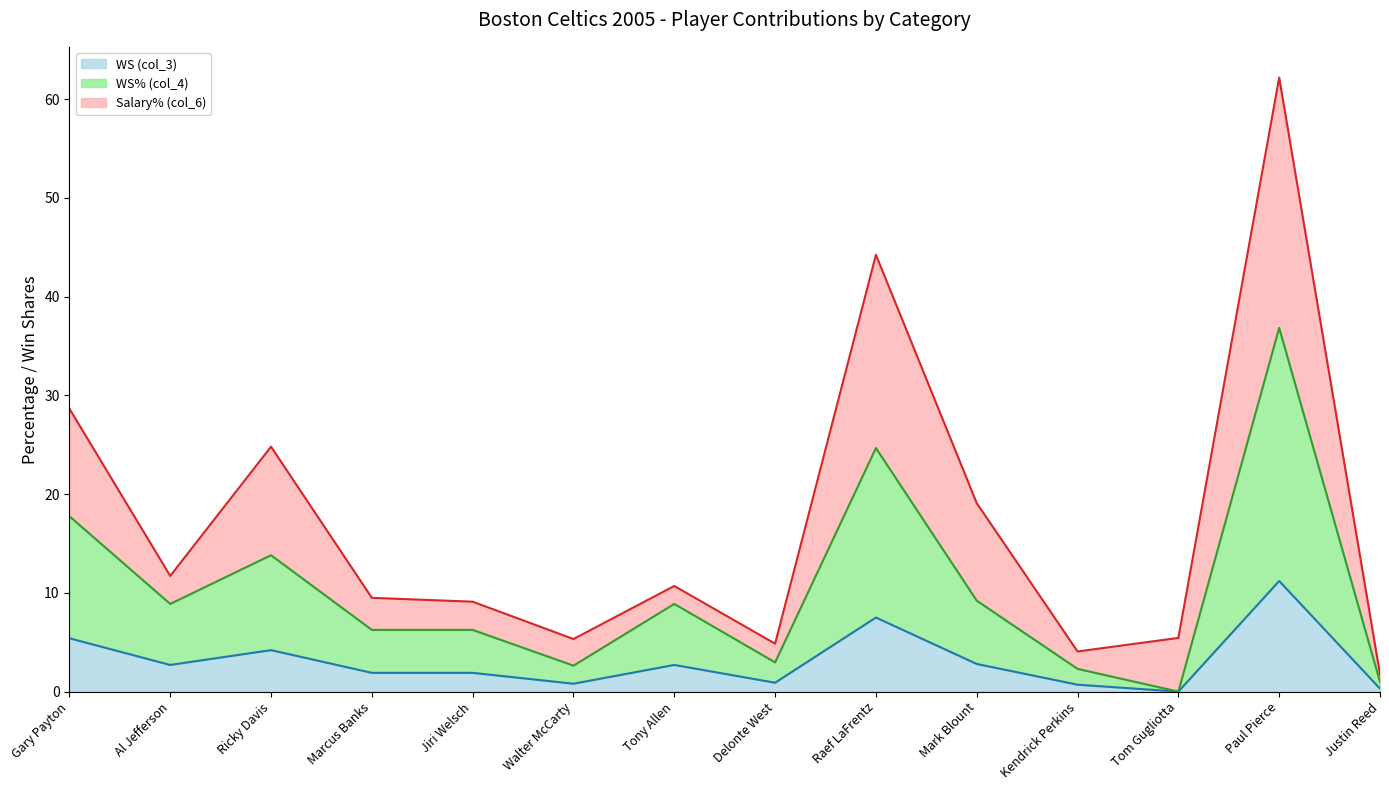

True or false: WS (col_3) and WS% (col_4) intersect in this chart.

False